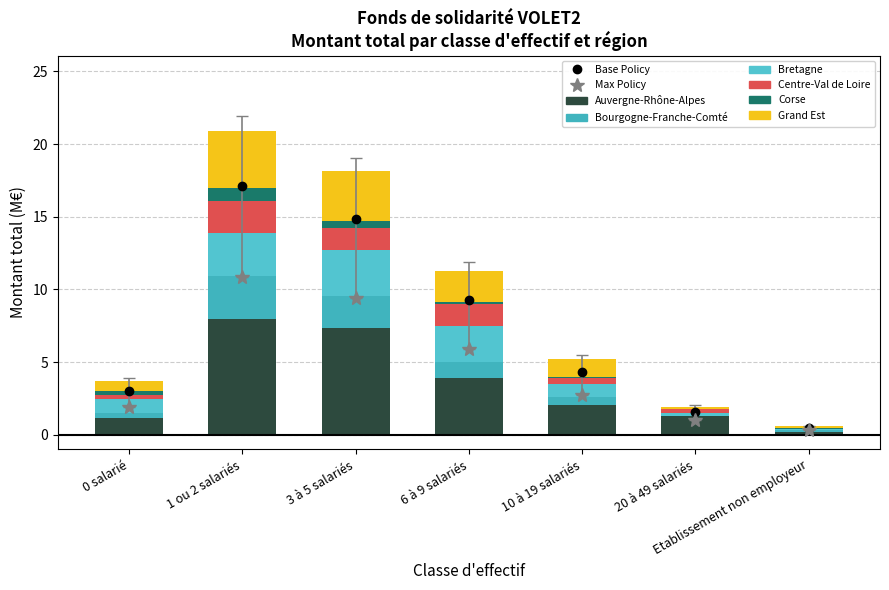

Are the bars grouped side by side (vs. stacked)?

No